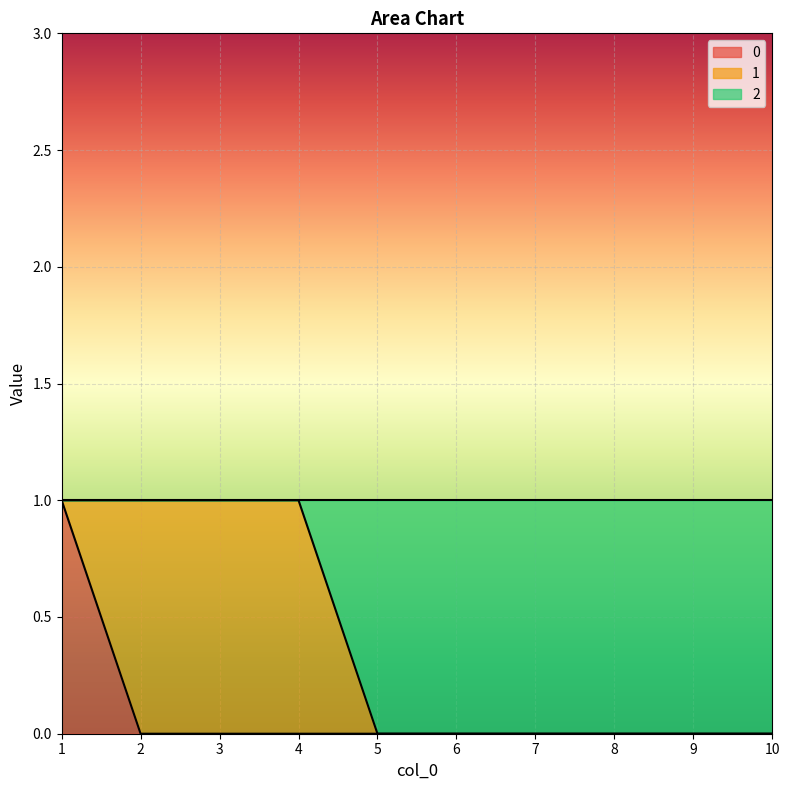

What is the sum of the 2 values at 1 and 3?

2